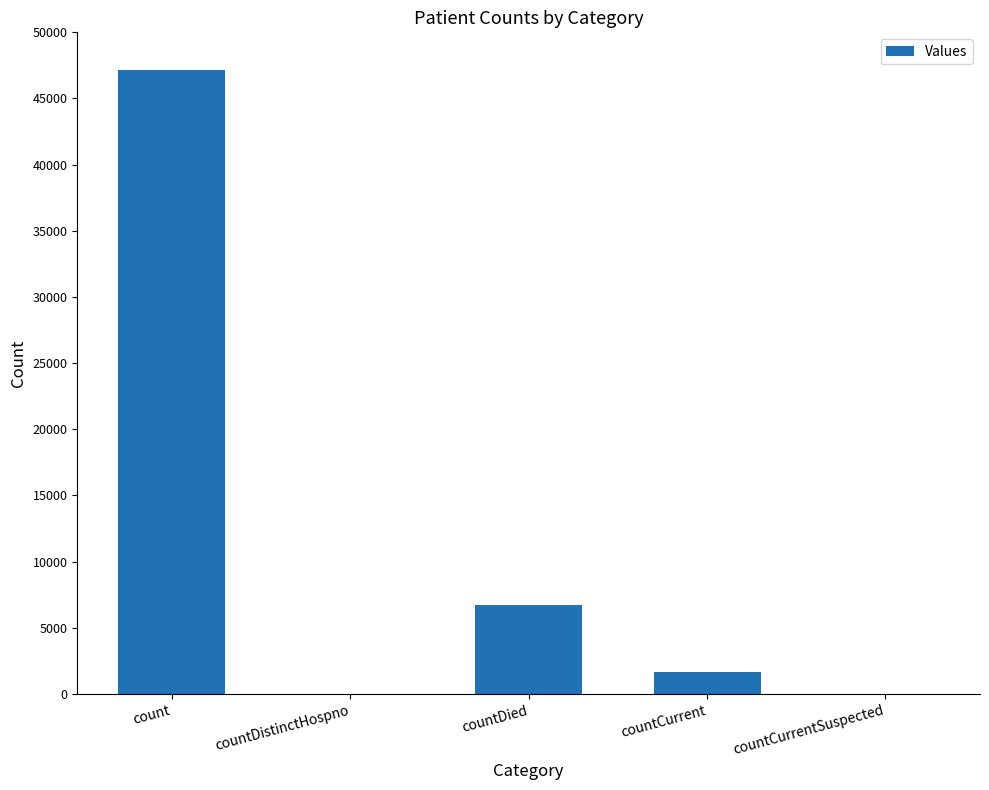

What is the change in value from count to countDied?

-40385